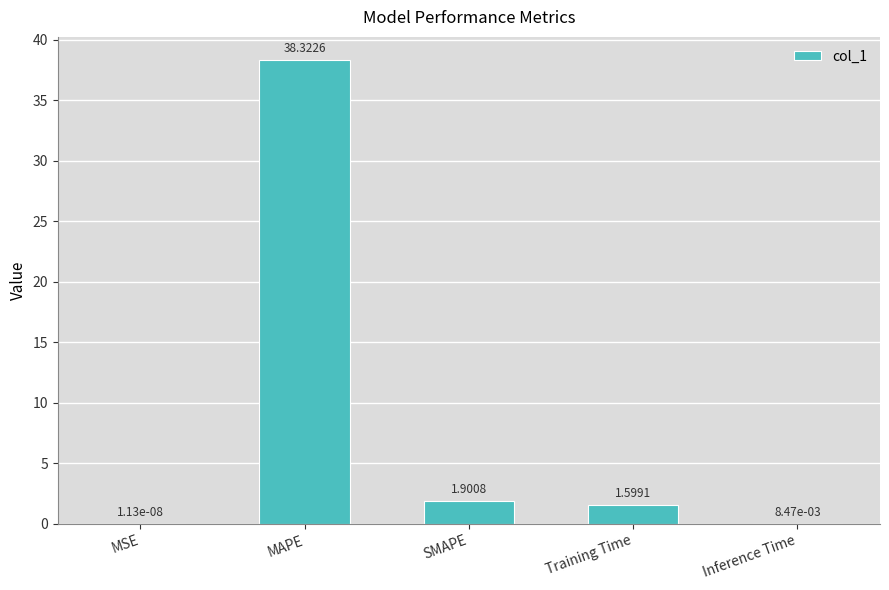

Are the bars grouped side by side (vs. stacked)?

No